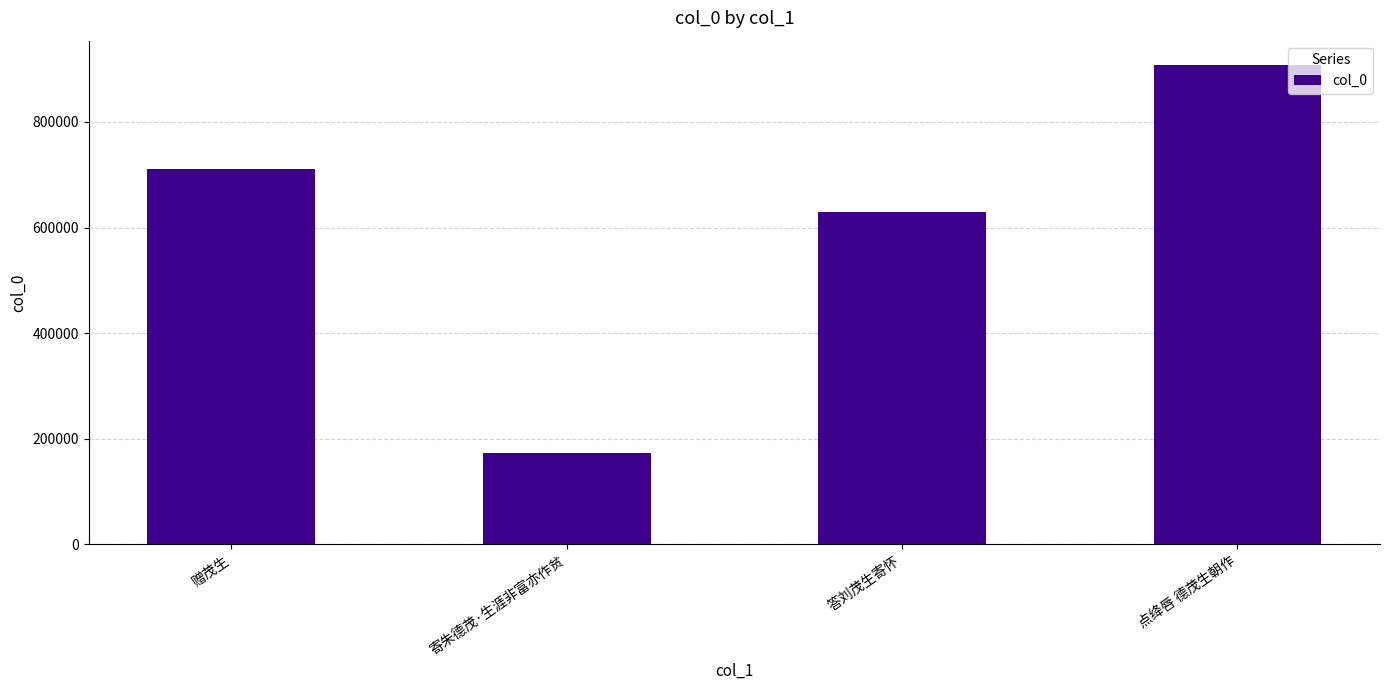

List the labels in order of value, largest first.

点绛唇 德茂生朝作, 赠茂生, 答刘茂生寄怀, 寄朱德茂·生涯非富亦作贫